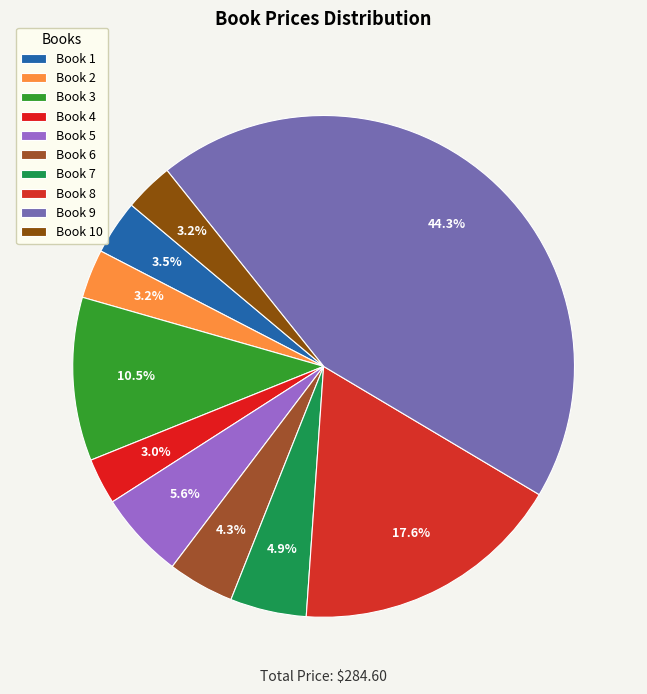

How many segments does this pie chart have?

10